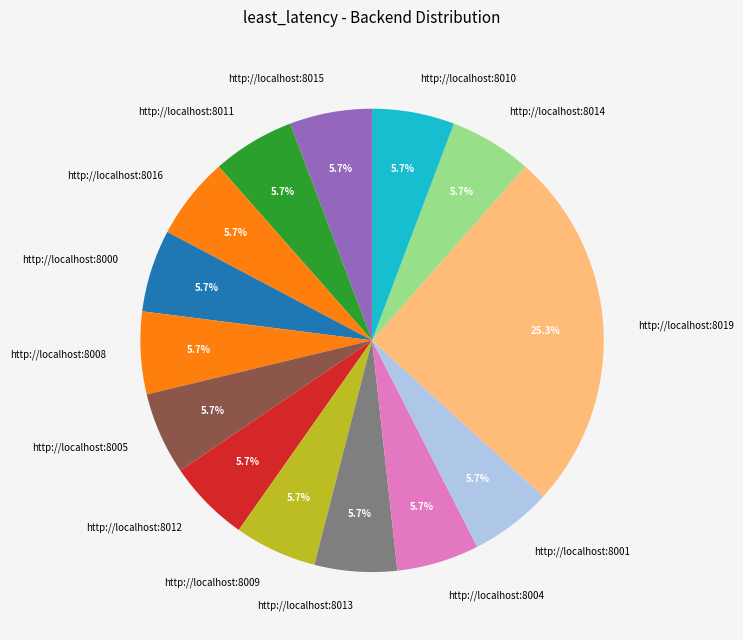

Which slice is the largest?

http://localhost:8019